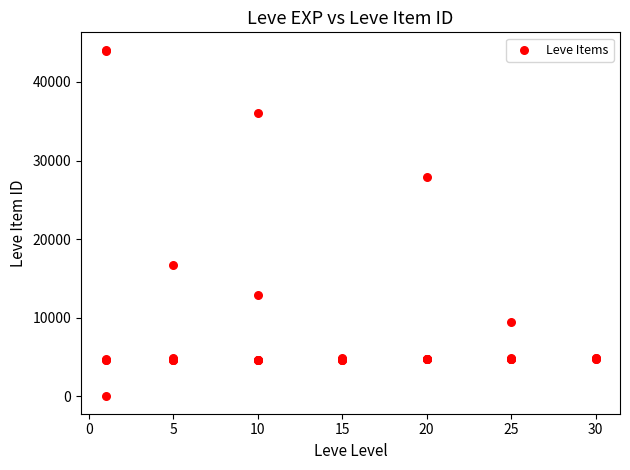

What Y value in the scatter plot is closest to 22050?

16734